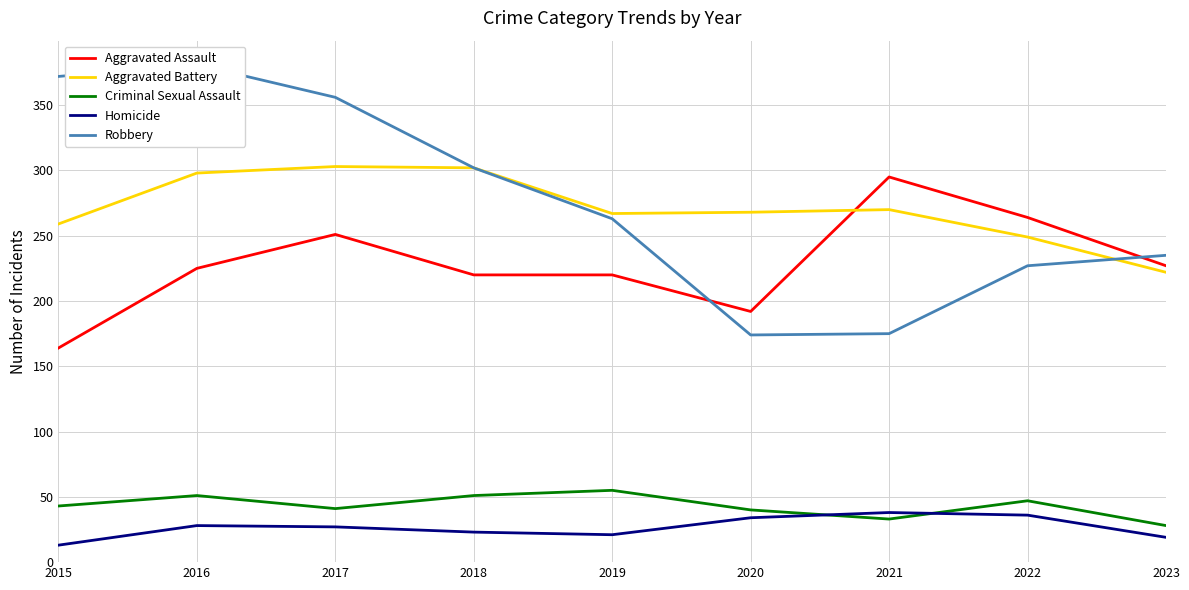

What is the difference between the maximum and minimum values in the Homicide series?

25